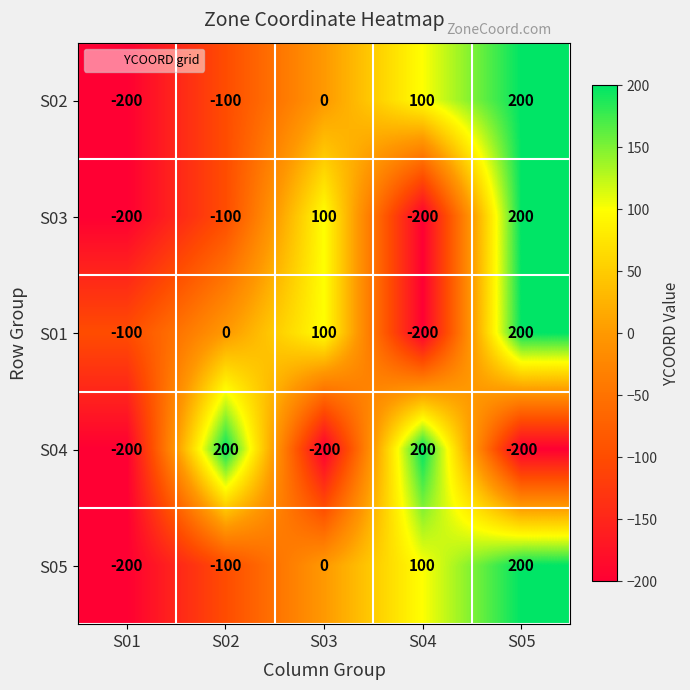

What is the total value across all series at S01?

-900